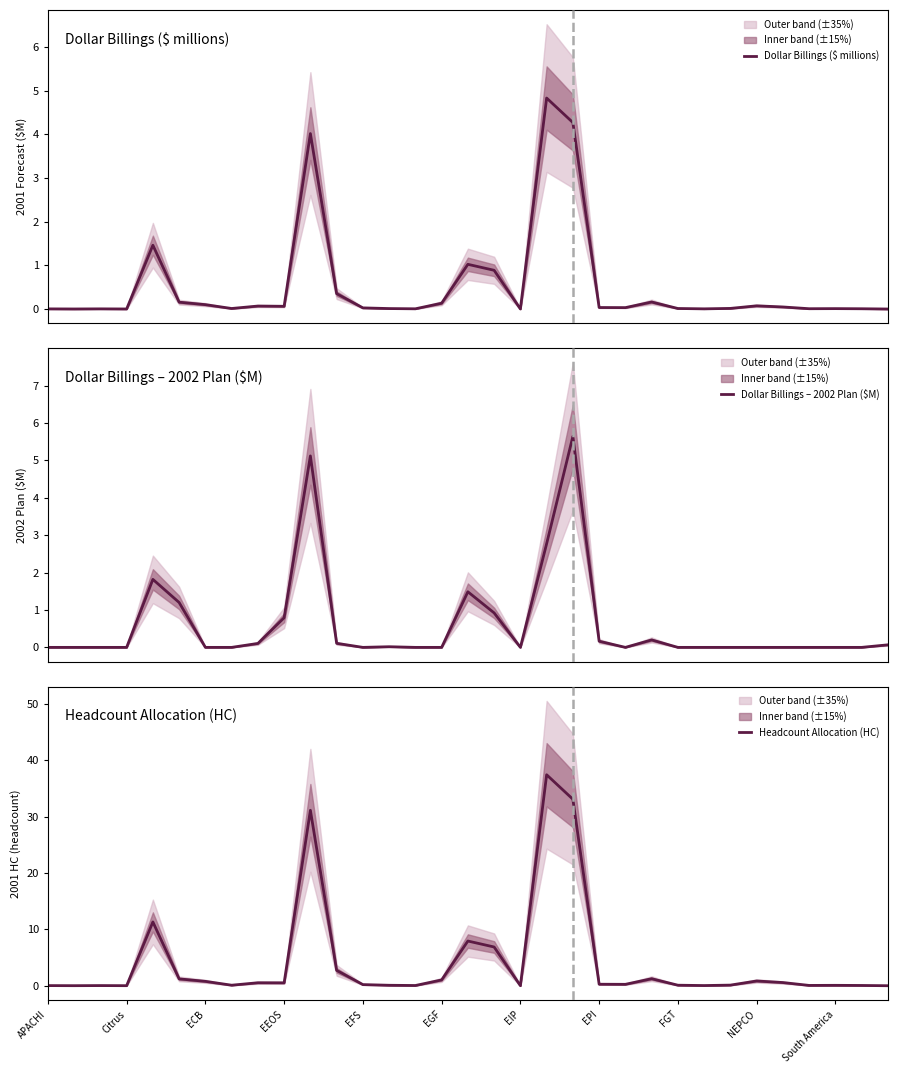

The value of Dollar Billings – 2002 Plan ($M) at 20 is 5.6. True or false?

True